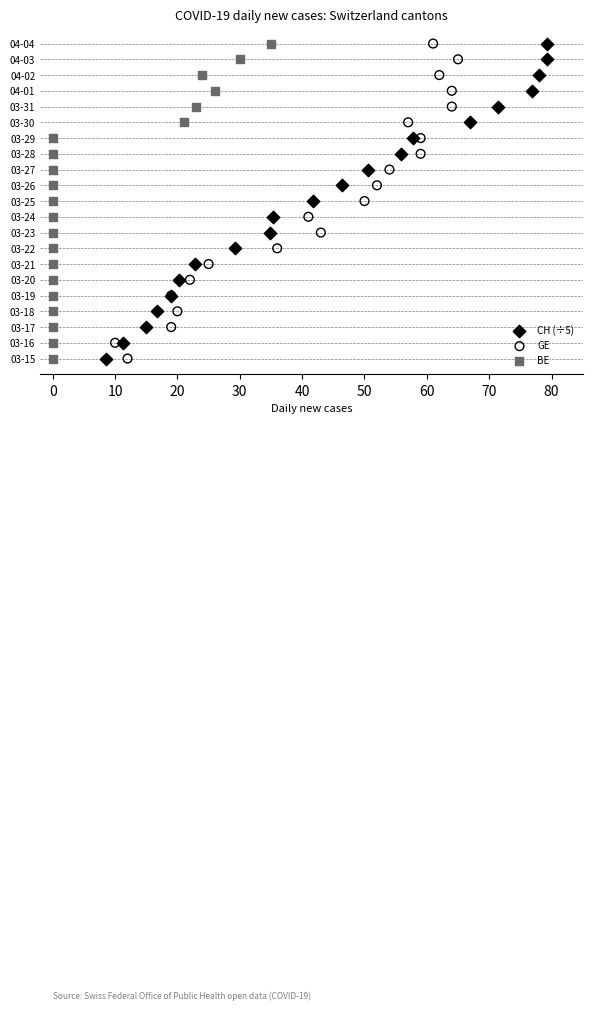

What are all the series names shown in the legend?

CH (÷5), GE, BE